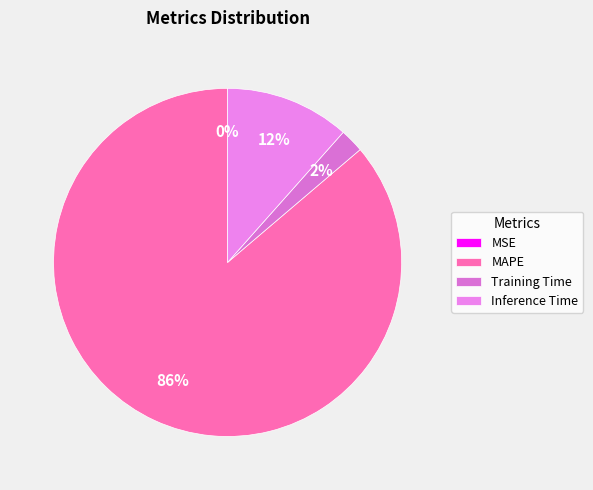

True or false: Training Time accounts for 12% of the total.

False